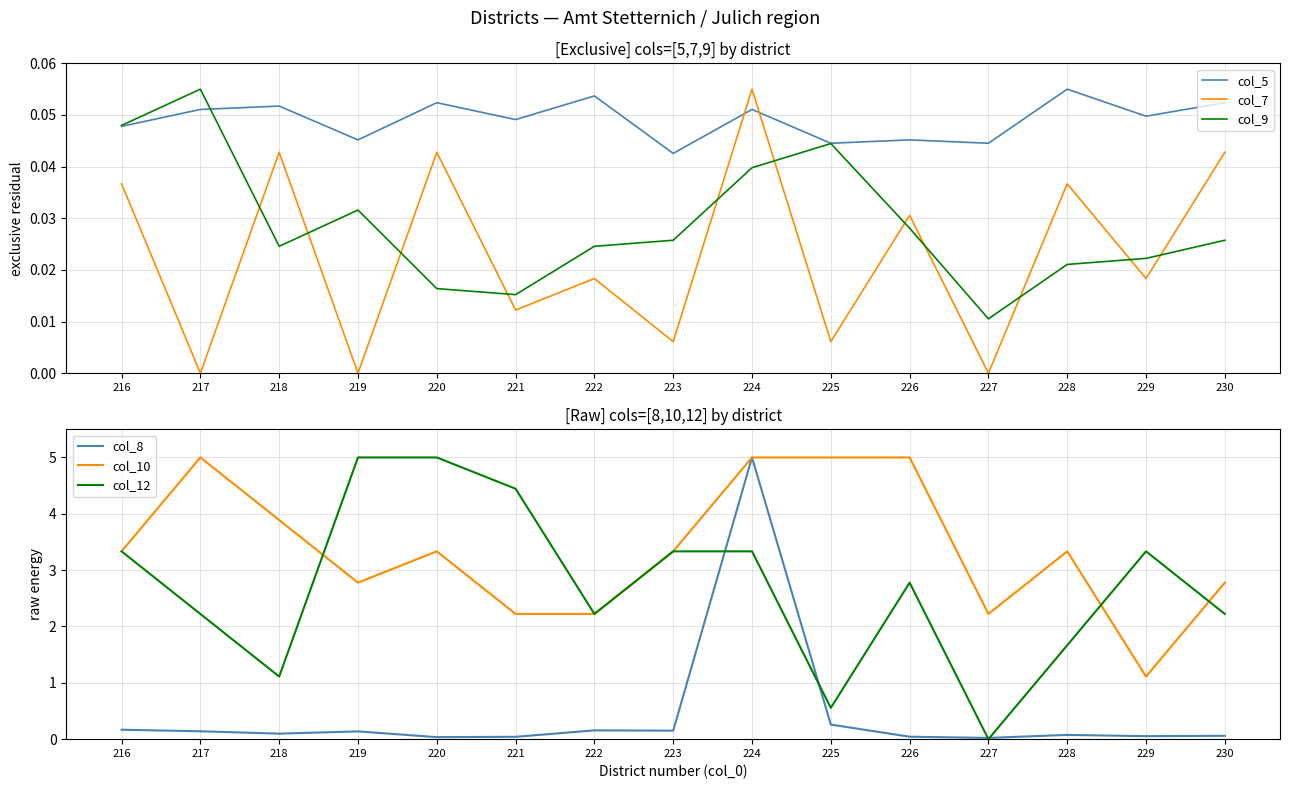

Rank the series by their maximum value, from lowest to highest.

col_5, col_7, col_9, col_8, col_10, col_12